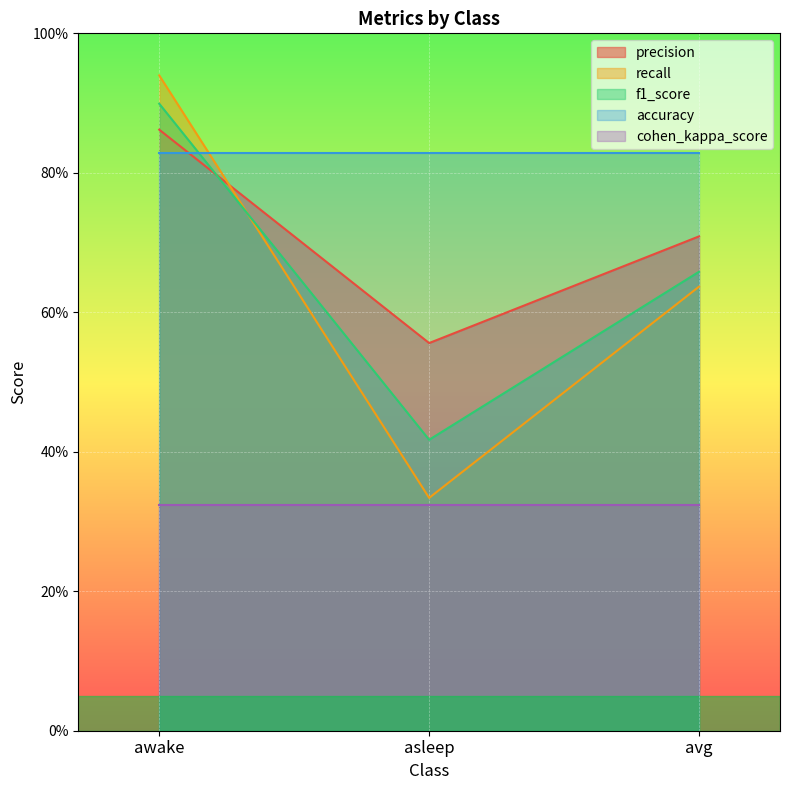

What are all the series names shown in the legend?

precision, recall, f1_score, accuracy, cohen_kappa_score